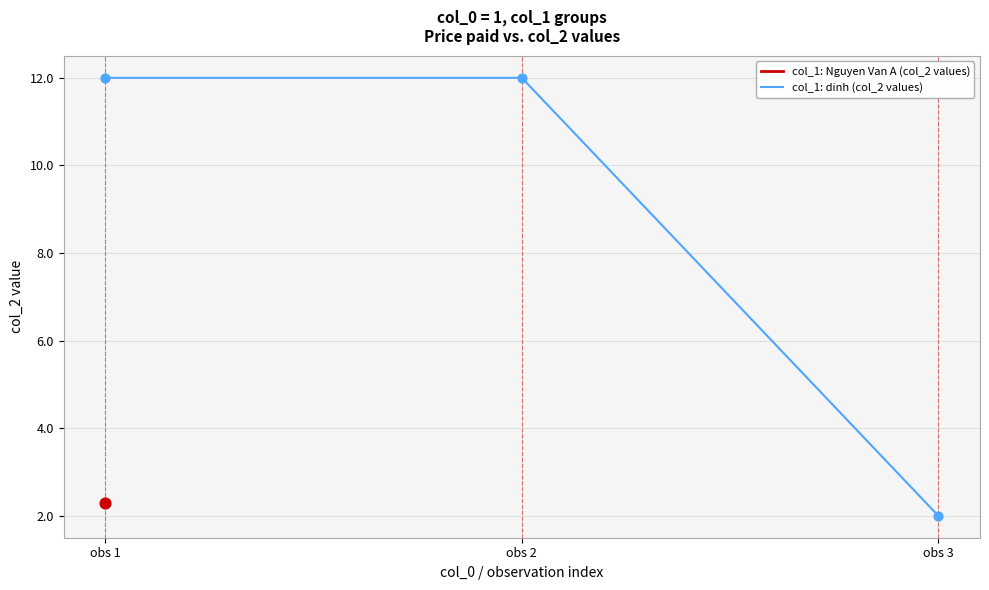

What is the ratio of the value at obs 1 to the value at obs 3?

6.0